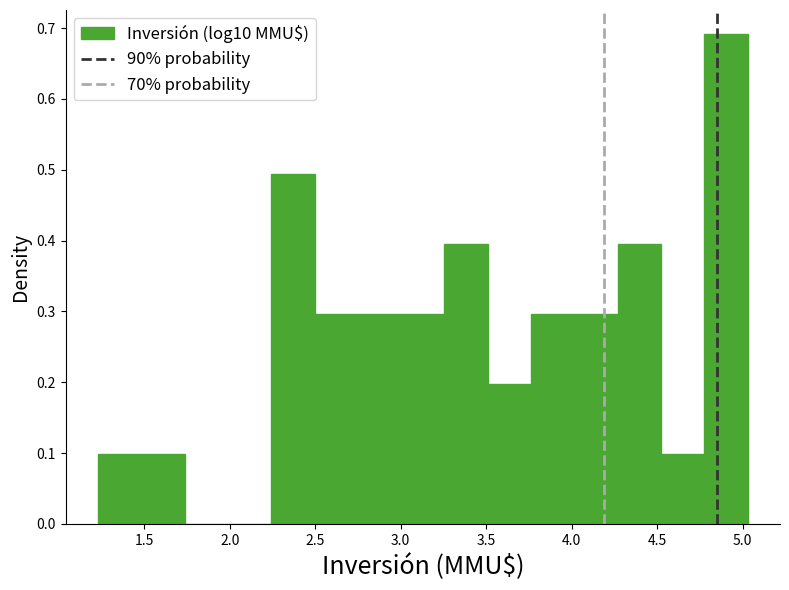

Reading left to right, transcribe this chart: for each bar, give the range it covers on the x-axis and its height. Neither the bar edges nor the heights are printed on the chart, so give them approximately, as read against the axes.

1.25 to 1.50: 0.10
1.50 to 1.75: 0.10
1.75 to 2.00: 0
2.00 to 2.25: 0
2.25 to 2.50: 0.49
2.50 to 2.75: 0.30
2.75 to 3.00: 0.30
3.00 to 3.25: 0.30
3.25 to 3.50: 0.39
3.50 to 3.75: 0.20
3.75 to 4.00: 0.30
4.00 to 4.25: 0.30
4.25 to 4.50: 0.39
4.50 to 4.80: 0.10
4.80 to 5.05: 0.69